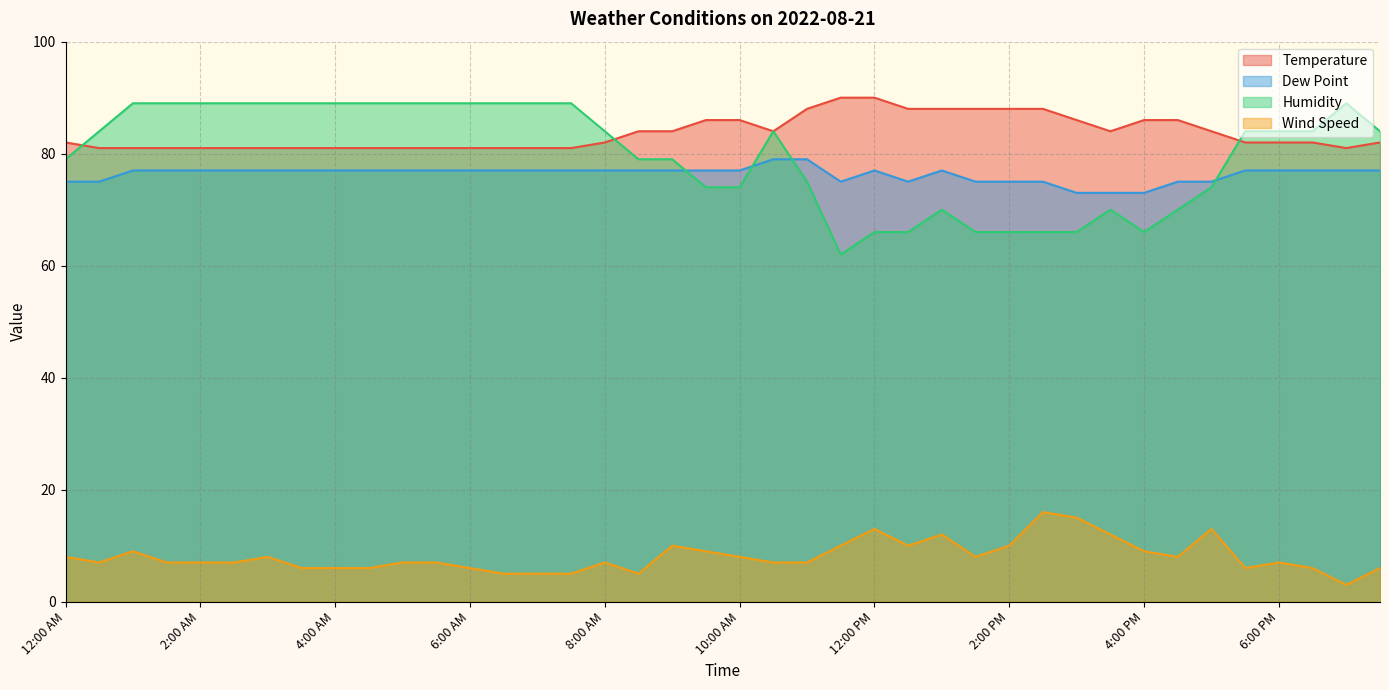

Which series changed the most between 11:00 AM and 3:30 PM?

Dew Point